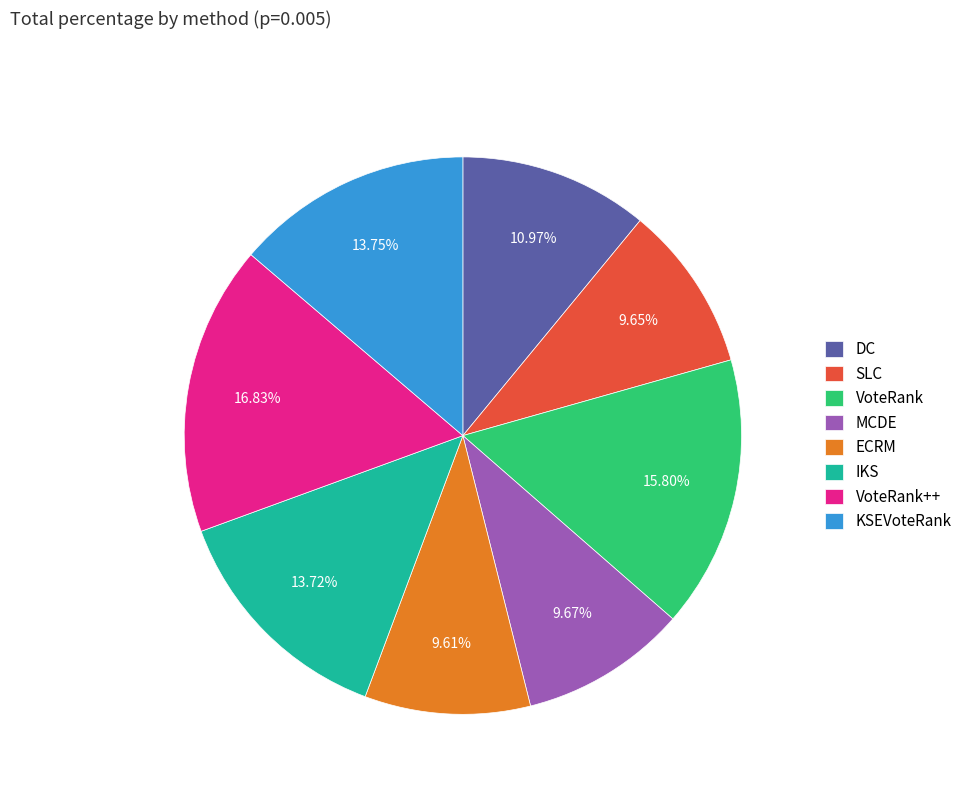

How many slices are in this pie chart?

8